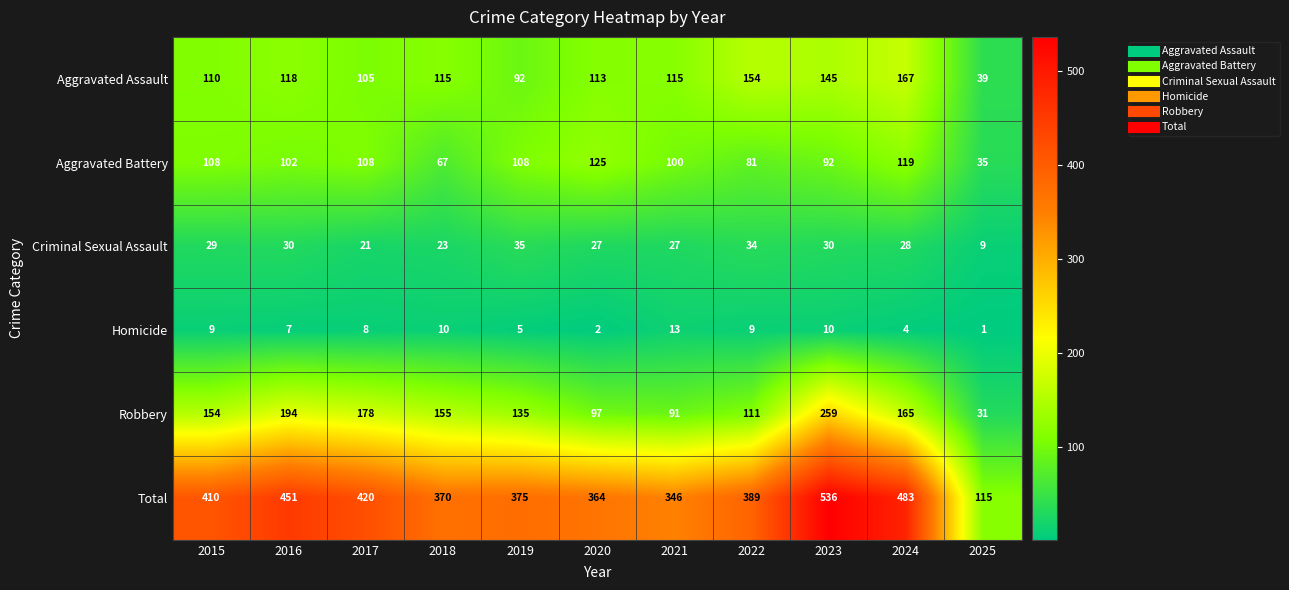

Which series changed the most between 2019 and 2023?

Total